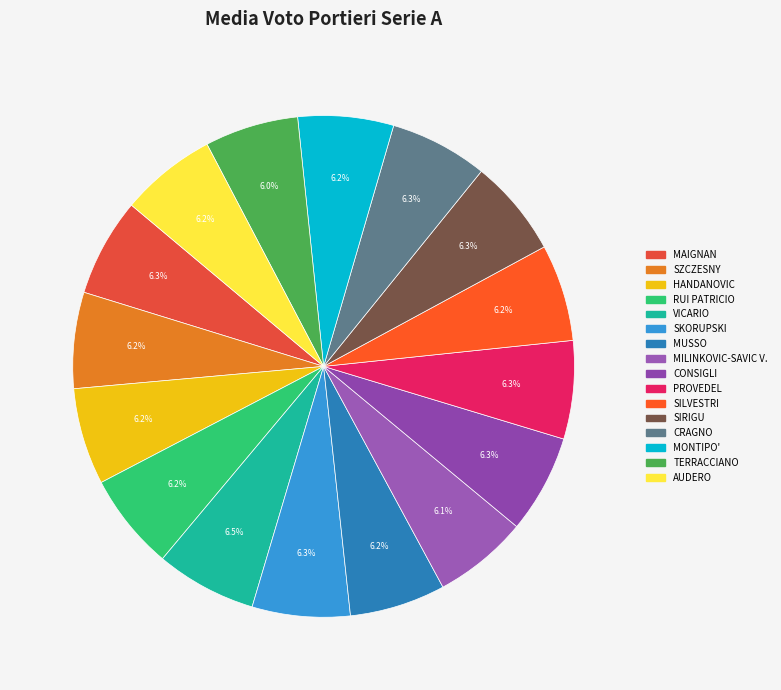

To the nearest percent, what portion does AUDERO represent?

6%